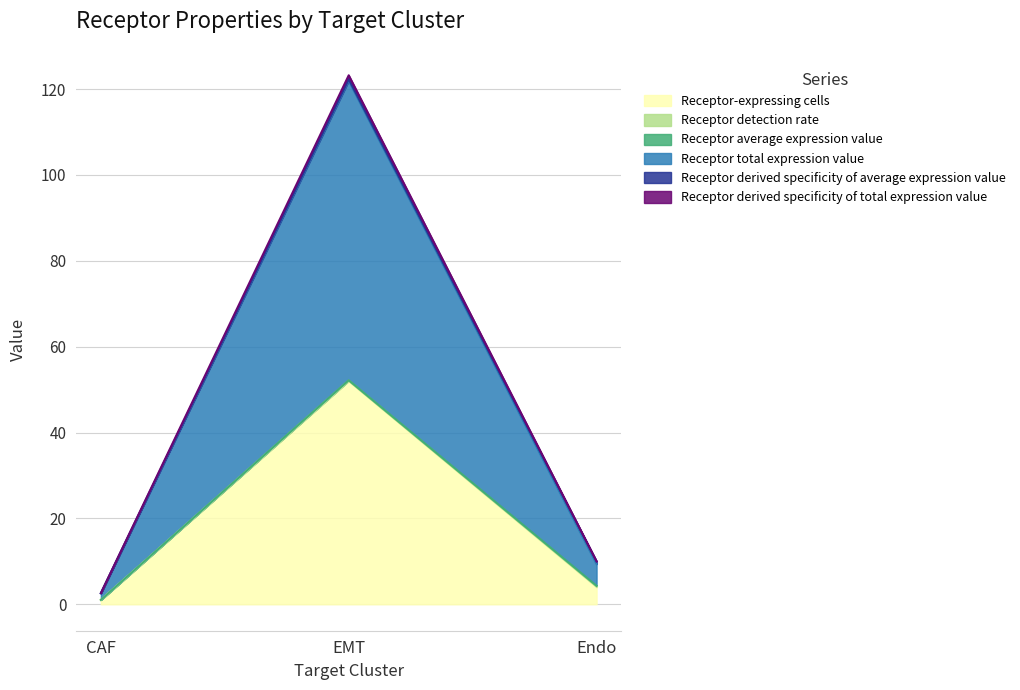

The value of Receptor-expressing cells at EMT is 29.6. True or false?

False